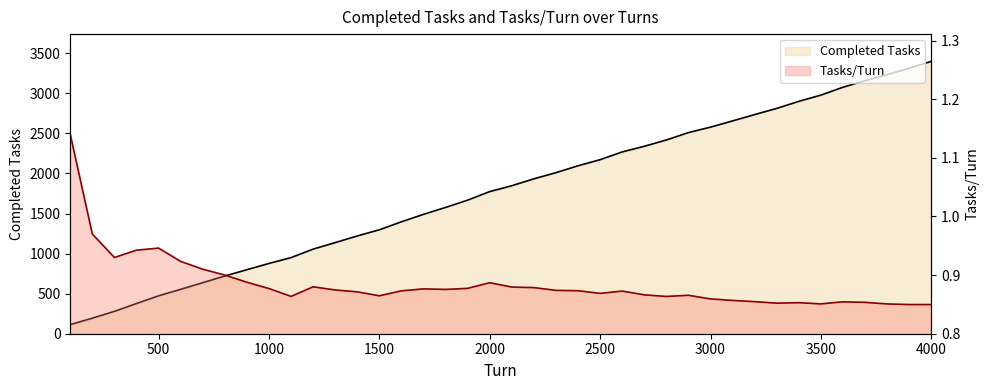

The Completed Tasks series shows 632.4 at 1700. True or false?

False